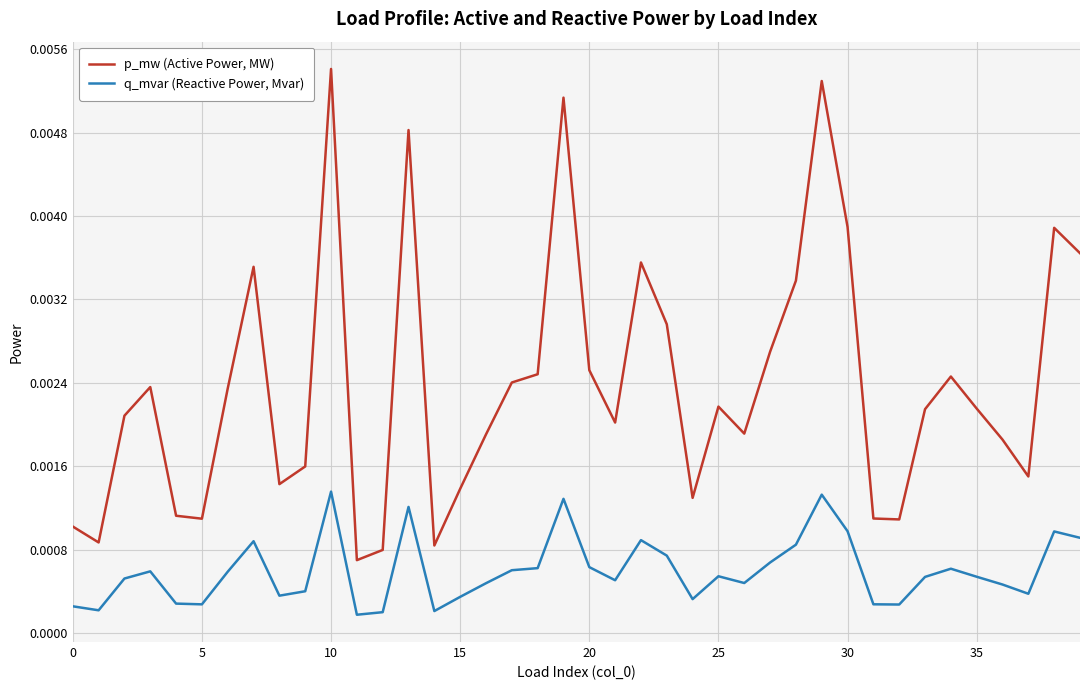

True or false: p_mw (Active Power, MW) and q_mvar (Reactive Power, Mvar) intersect in this chart.

False